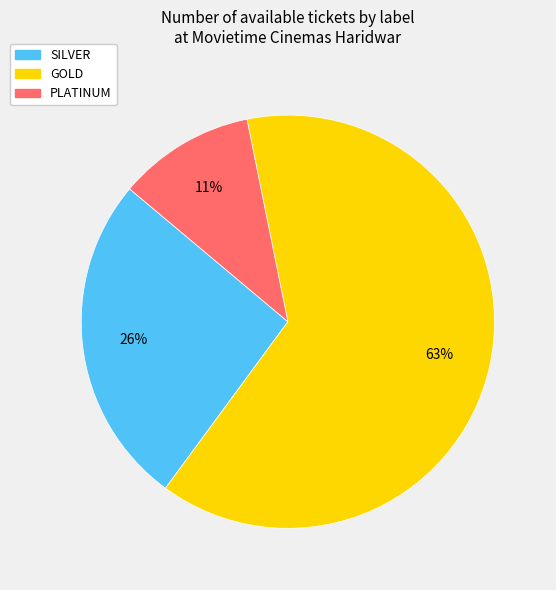

What is the largest slice in the pie chart?

GOLD